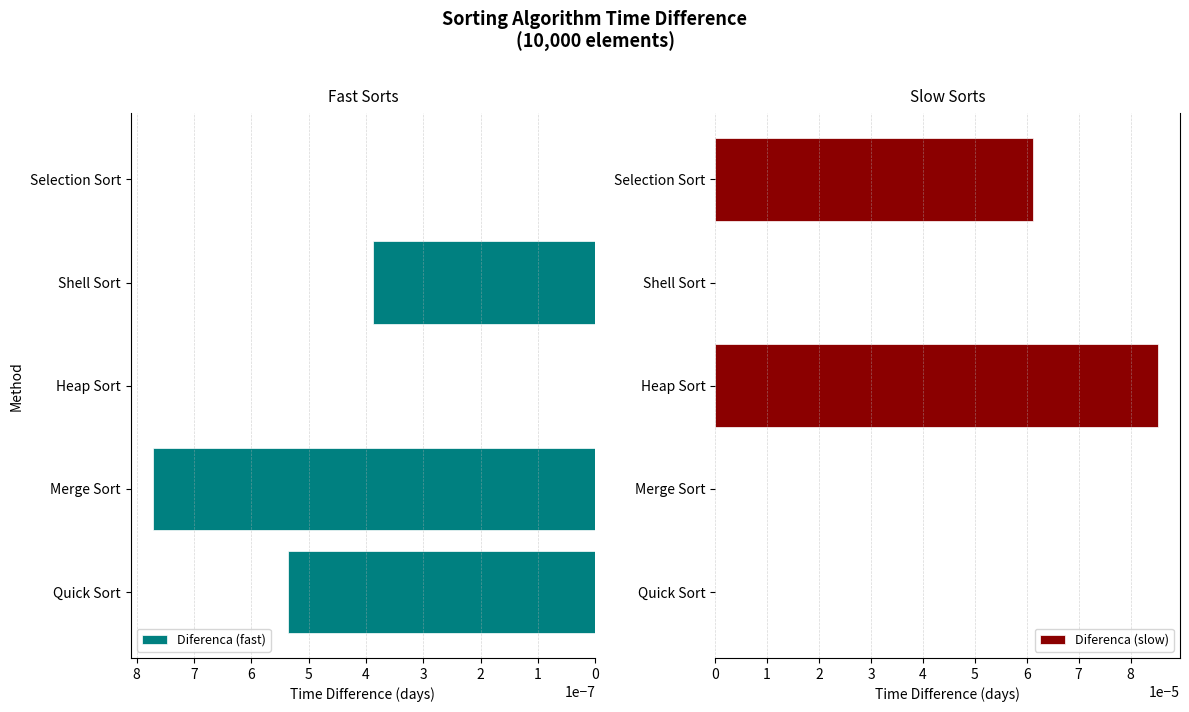

How many Diferenca (slow) values are between 0 and 1?

5